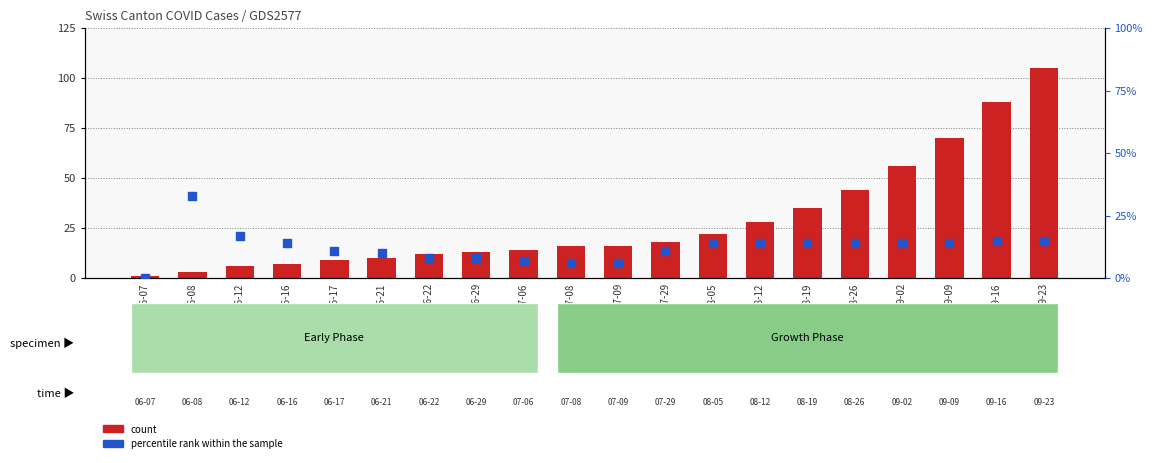

At which category is the sum across all series the highest?

2020-09-23